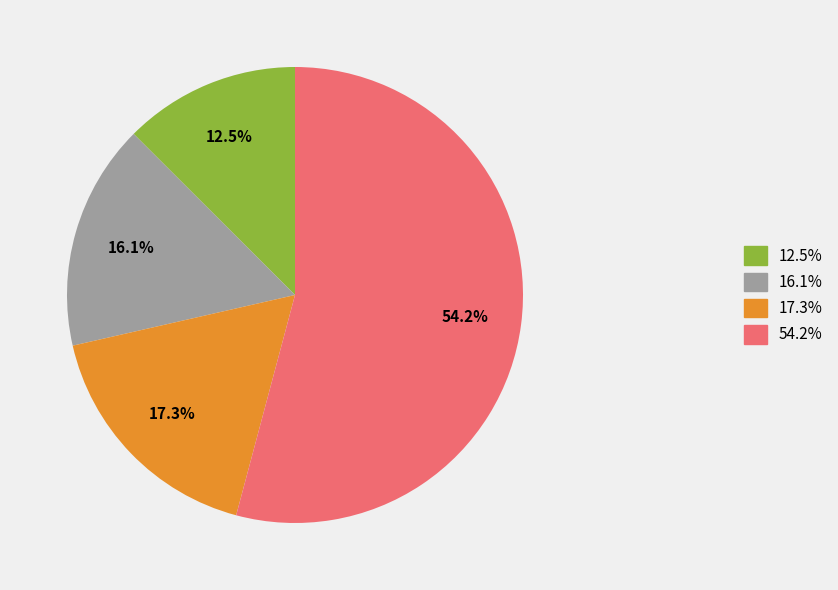

Is there a majority slice in this chart?

Yes